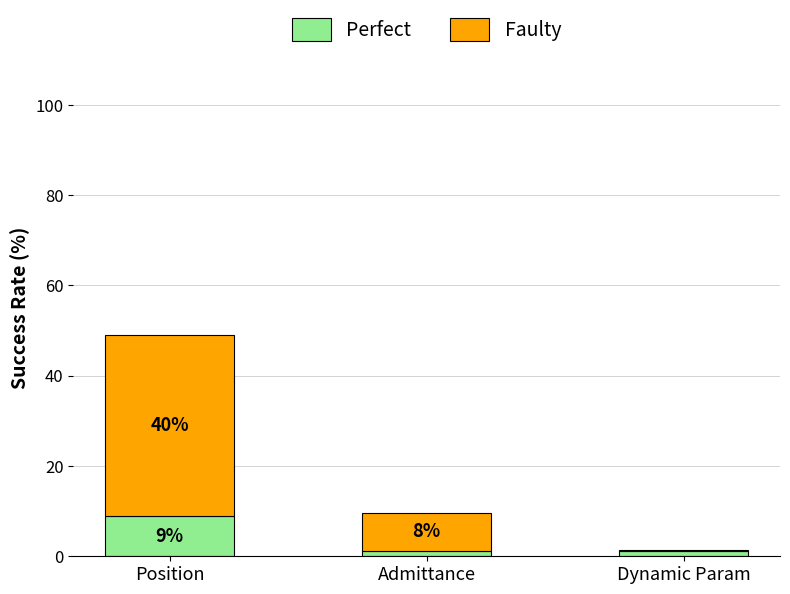

At which label does Perfect reach its peak?

Position